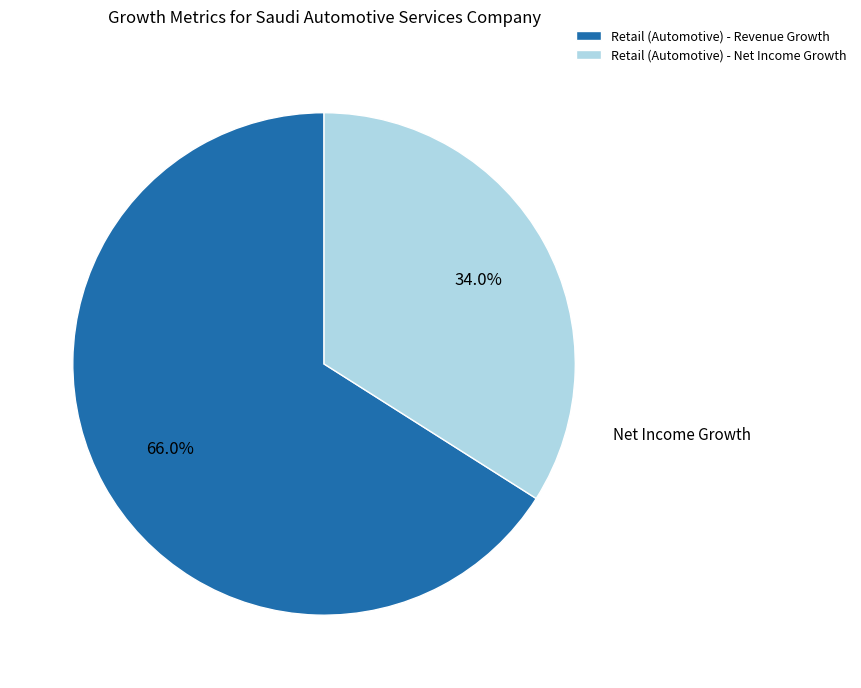

The Retail (Automotive) - Revenue Growth slice represents 66% of the pie. True or false?

True